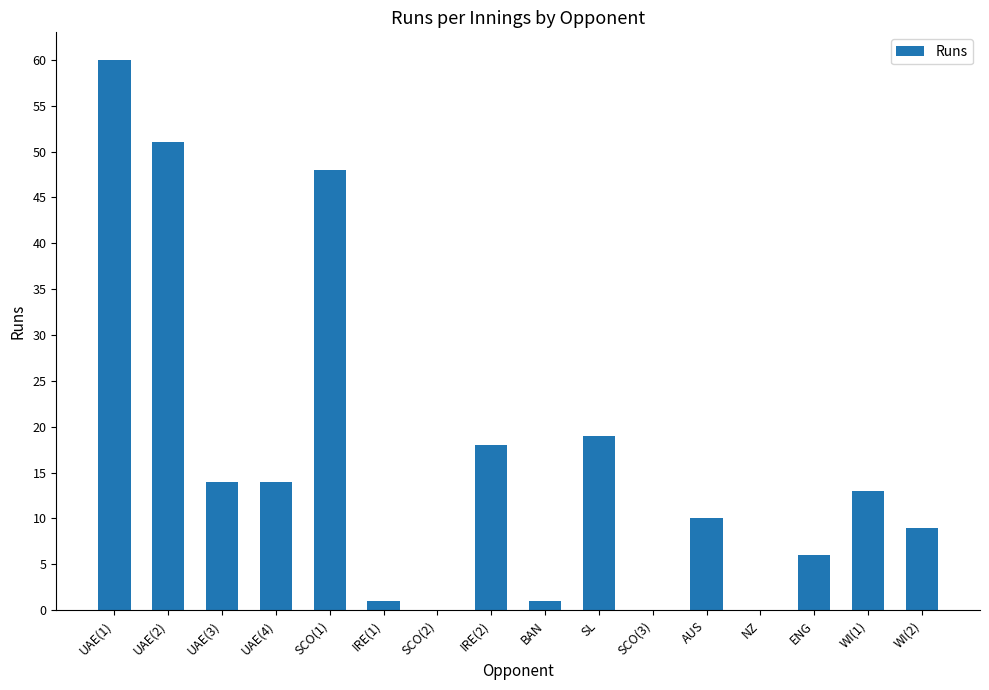

Which has a higher value, WI(2) or UAE(2)?

UAE(2)